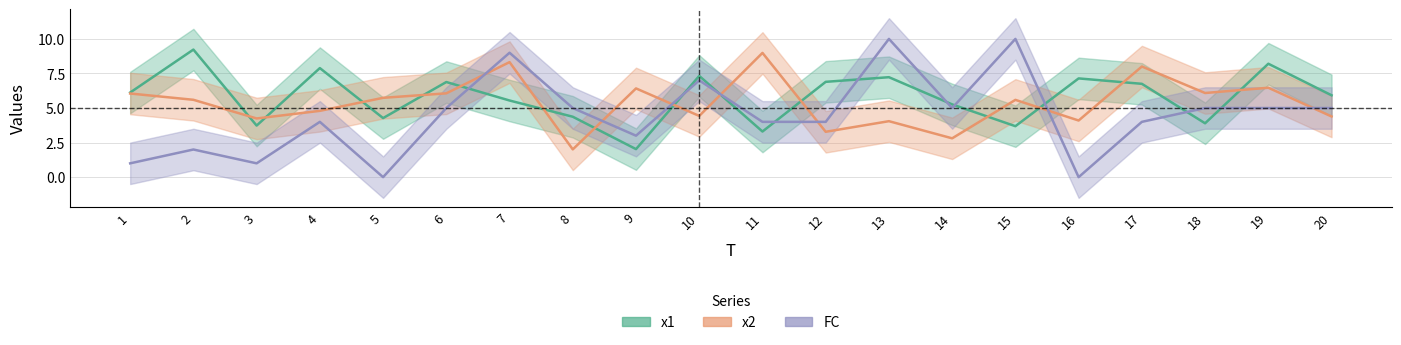

At 6, list the series in order from smallest to largest.

FC, x2, x1